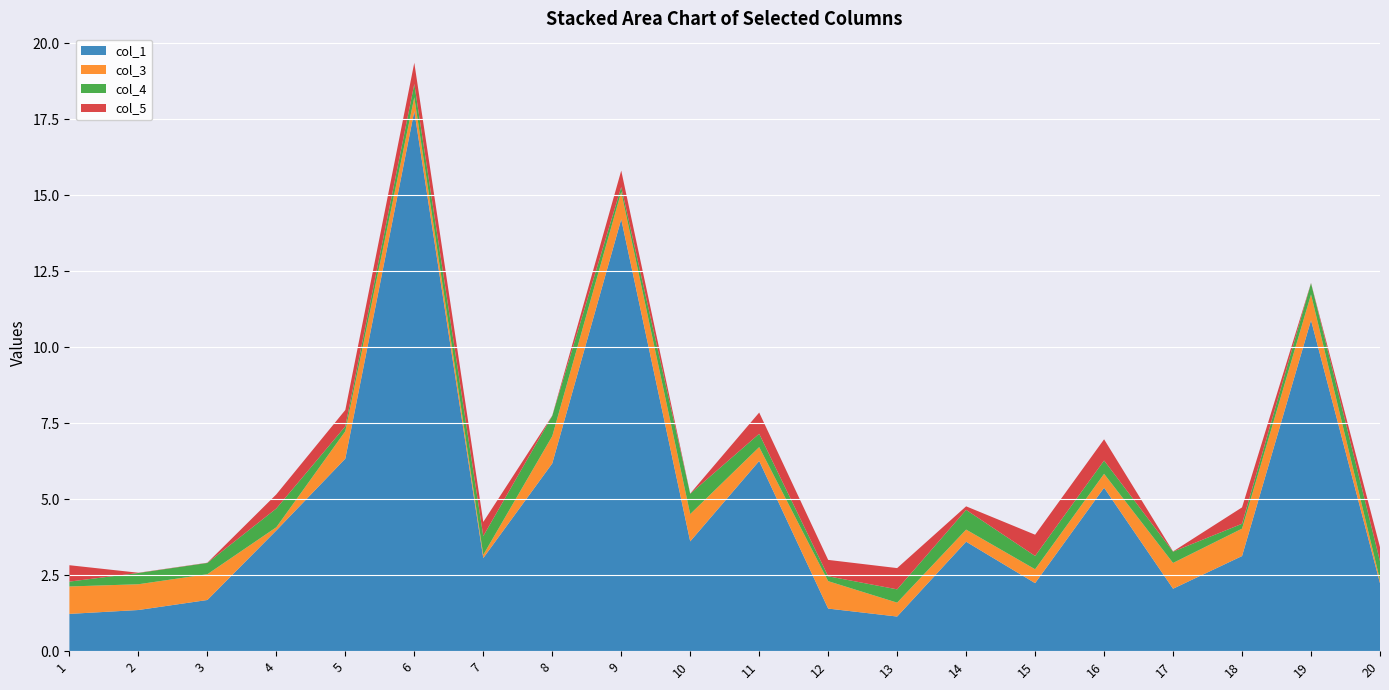

Reading left to right, extract all data points from this chart.

col_1: 1.2	1.4	1.7	4.0	6.3	17.8	3.1	6.2	14.2	3.6	6.3	1.4	1.1	3.6	2.2	5.4	2.1	3.1	10.9	2.2
col_3: 0.9	0.8	0.8	0.1	0.9	0.5	0.1	0.9	0.9	0.9	0.5	0.9	0.5	0.4	0.5	0.5	0.8	0.9	0.8	0.1
col_4: 0.2	0.4	0.4	0.6	0.2	0.4	0.6	0.7	0.2	0.7	0.4	0.2	0.4	0.6	0.4	0.4	0.4	0.2	0.4	0.6
col_5: 0.5	0.0	0.0	0.5	0.5	0.7	0.5	0.0	0.5	0.0	0.7	0.5	0.7	0.1	0.7	0.7	0.0	0.5	0.0	0.5